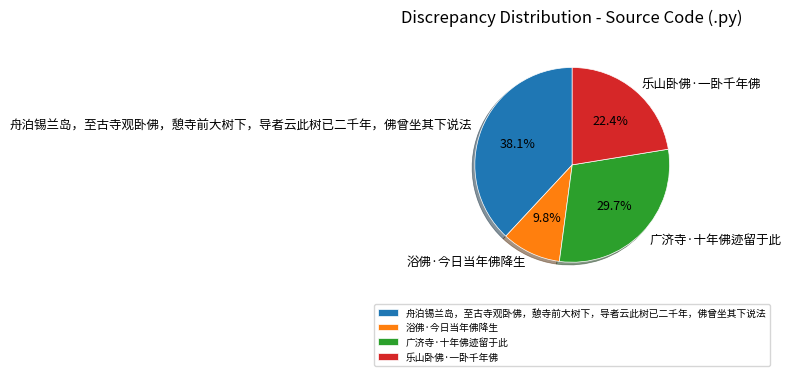

The 浴佛·今日当年佛降生 slice represents 10% of the pie. True or false?

True